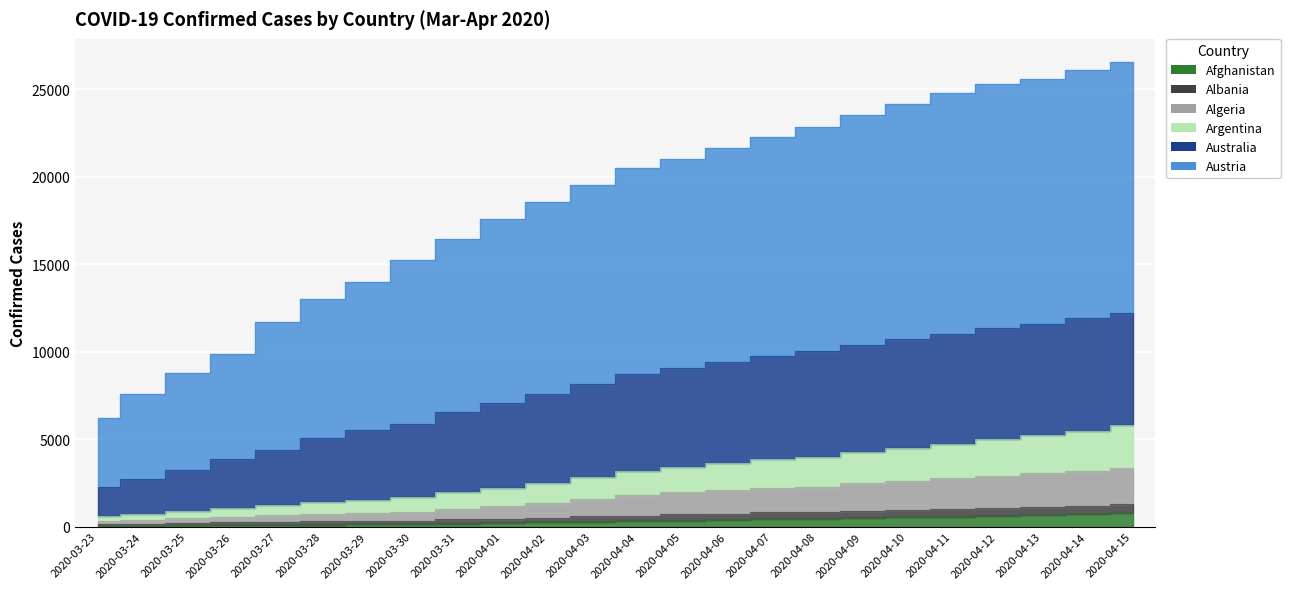

Where is Argentina nearest to the value 3193?

2020-04-04